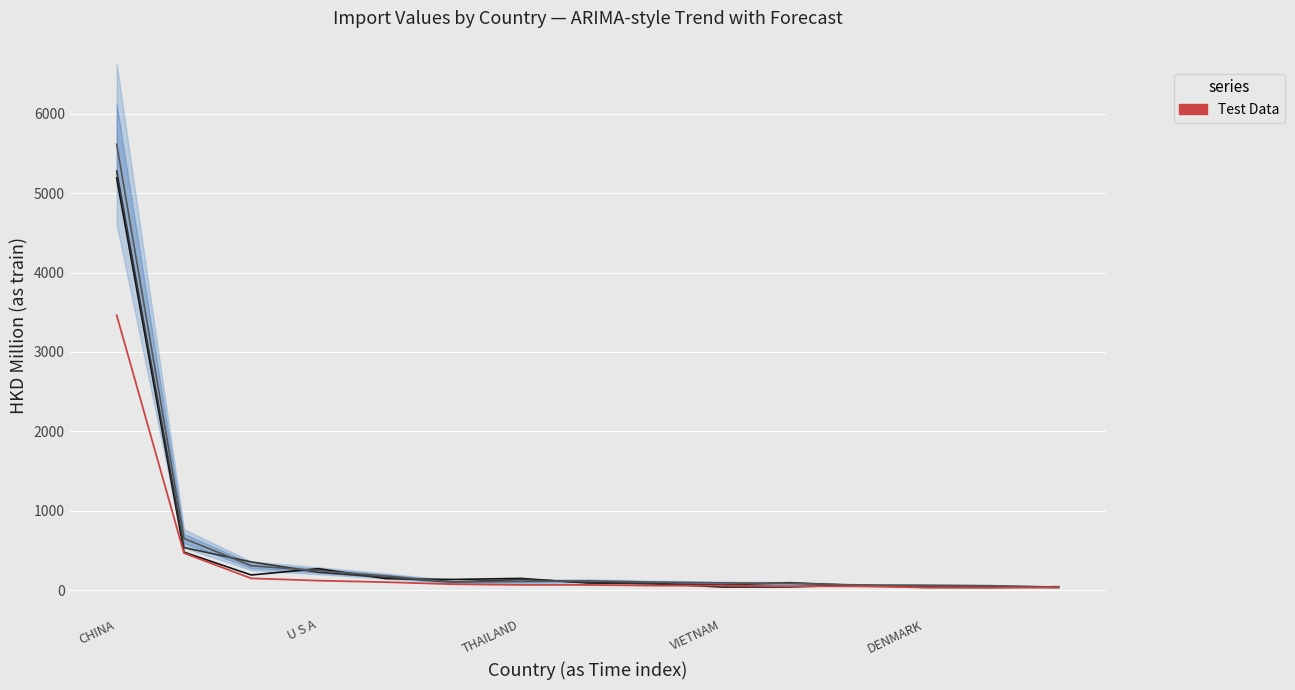

What is the minimum value shown in the chart?

31.8